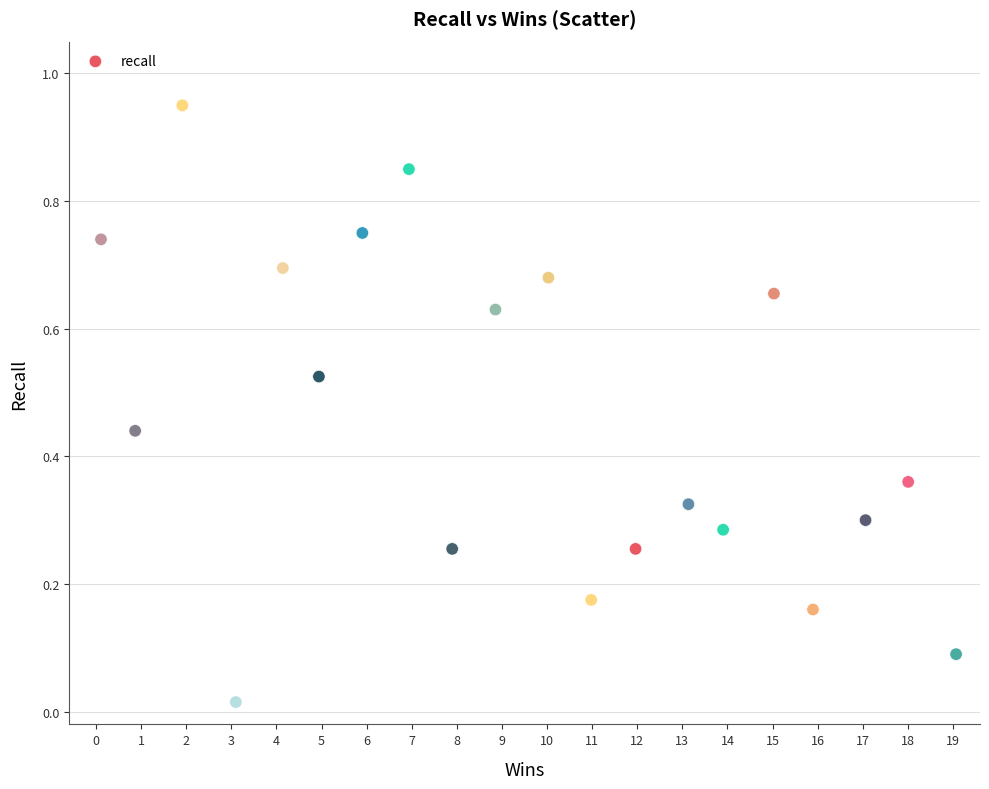

What is the range of X values (max minus min)?

19.0